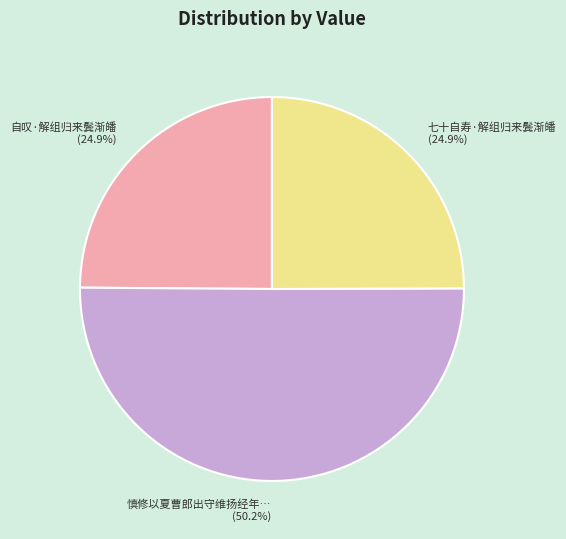

How many segments does this pie chart have?

3